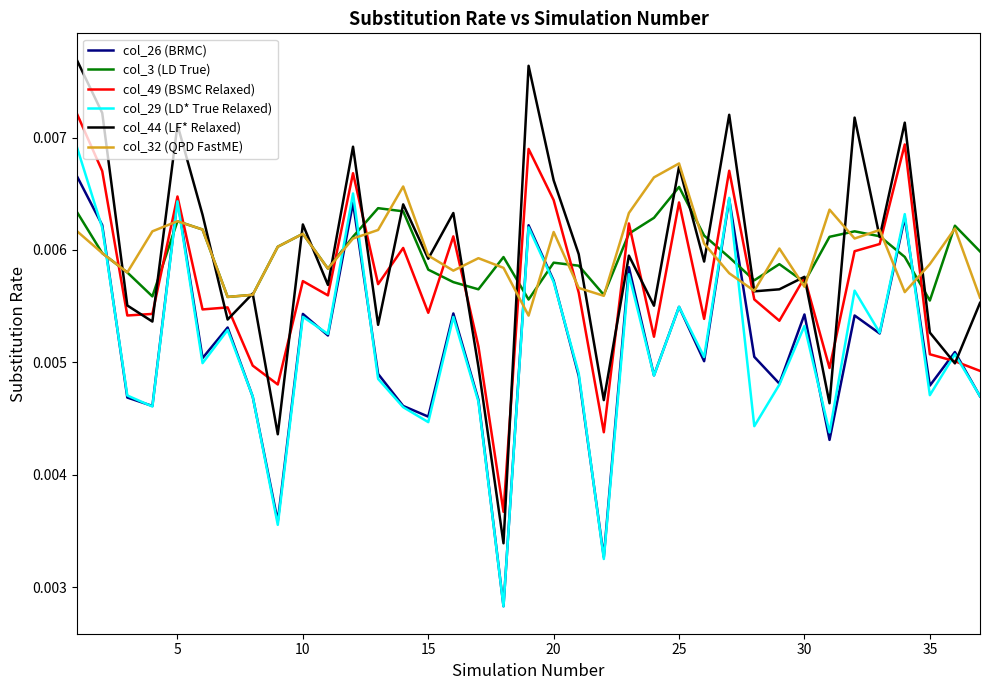

Which series has the widest spread of values?

col_44 (LF* Relaxed)